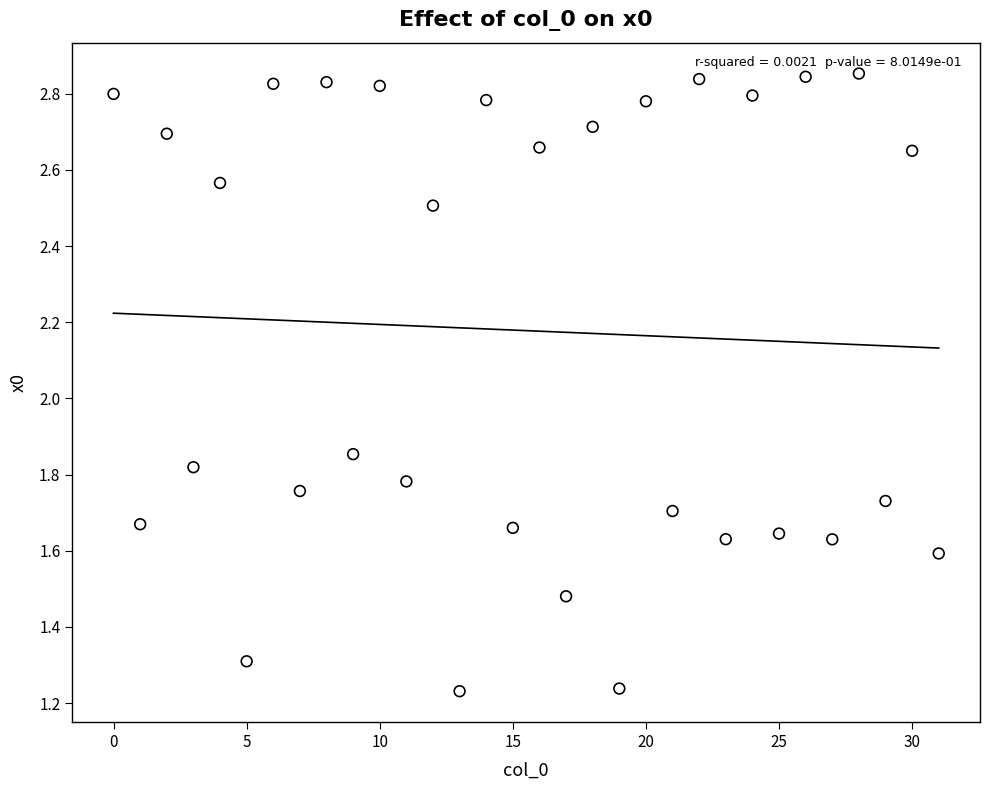

How many points are shown in the scatter plot?

32